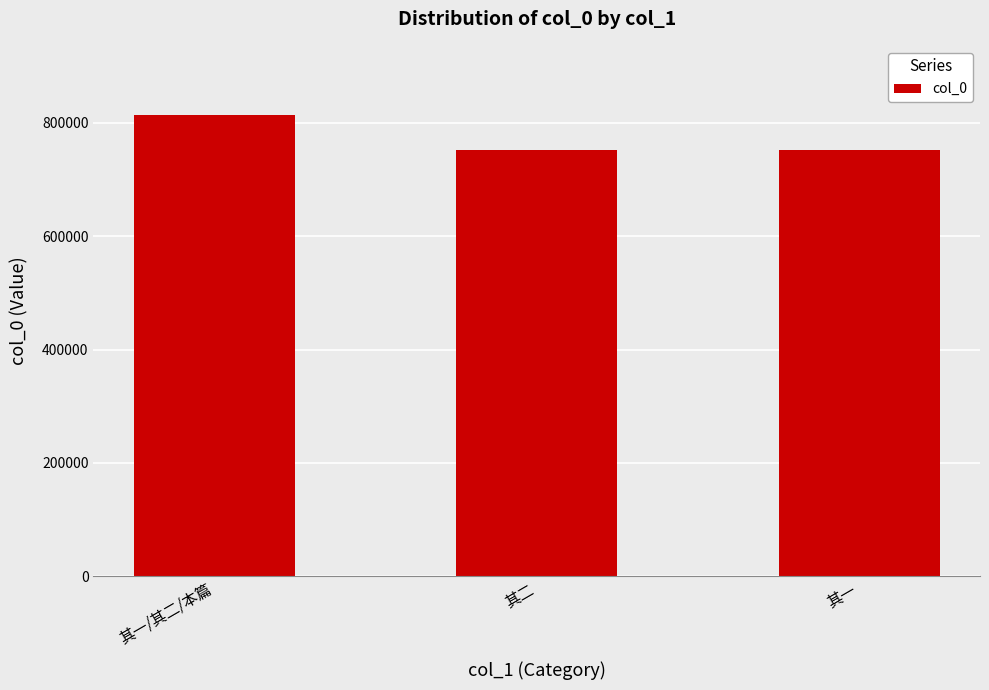

What is the sum of the values at 其一/其二/本篇 and 其一?

1565658